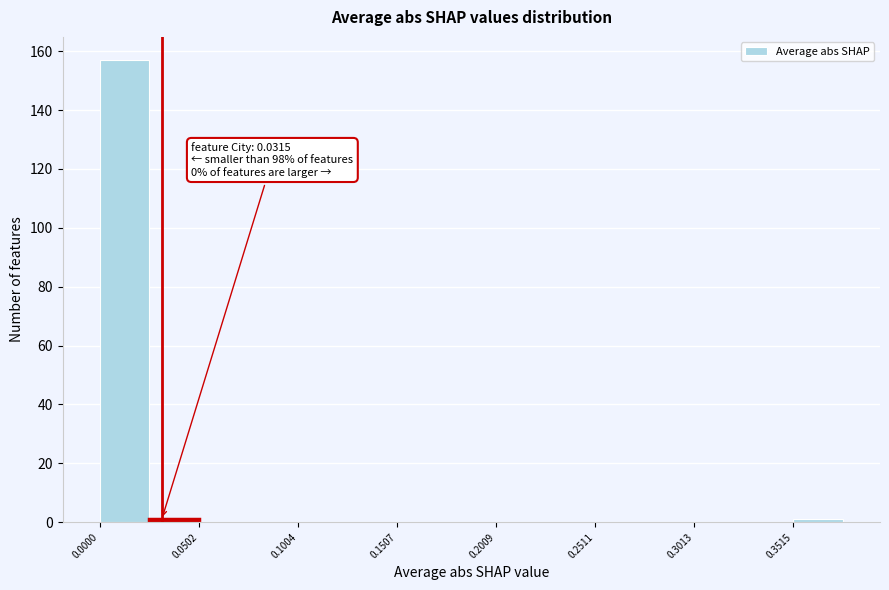

Read against the x-axis, roughly where is the centre of the tallest bar?

0.01